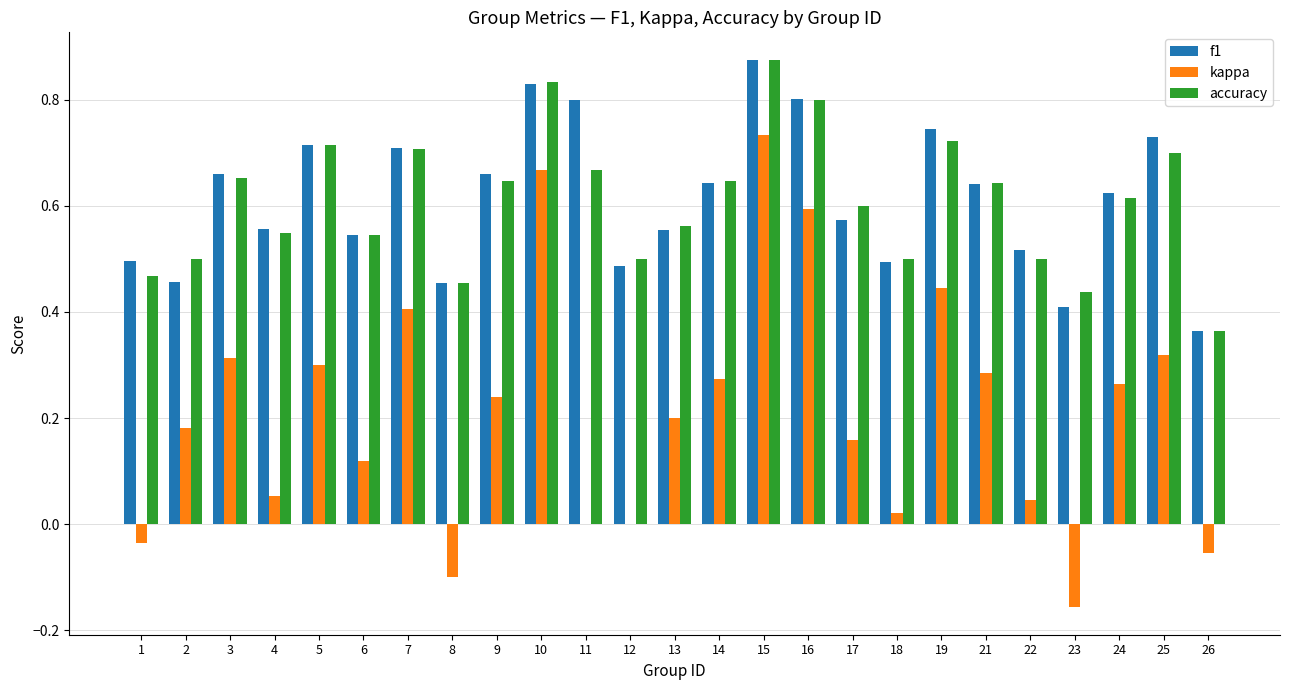

Are the bars grouped side by side (vs. stacked)?

Yes